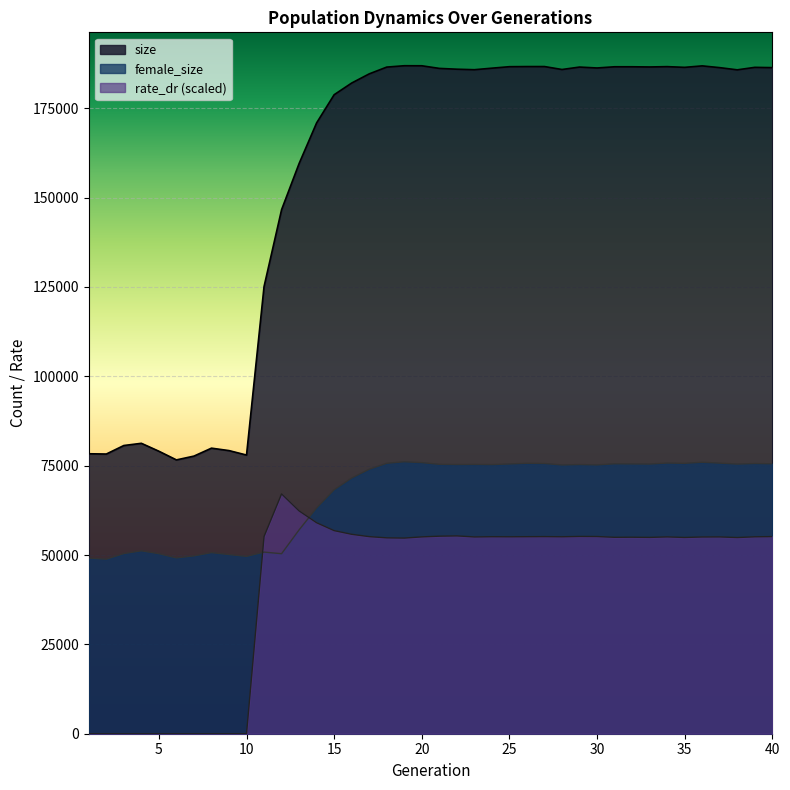

What is the value of the size point at the 17th from the left?

184609.0